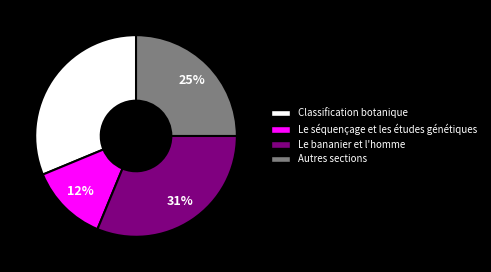

Is Le séquençage et les études génétiques the majority of the pie?

No